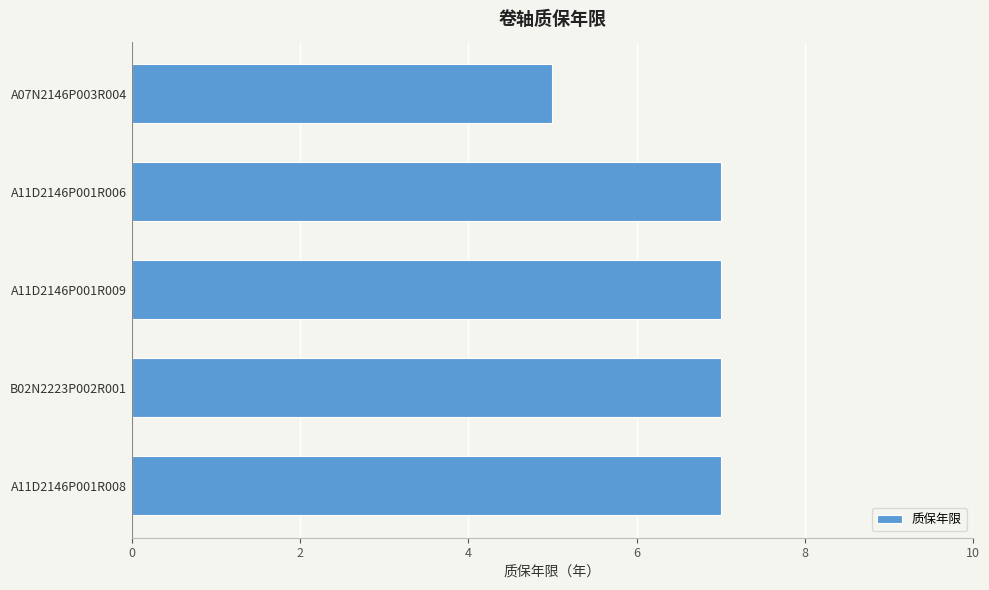

How many series are shown in this chart?

1